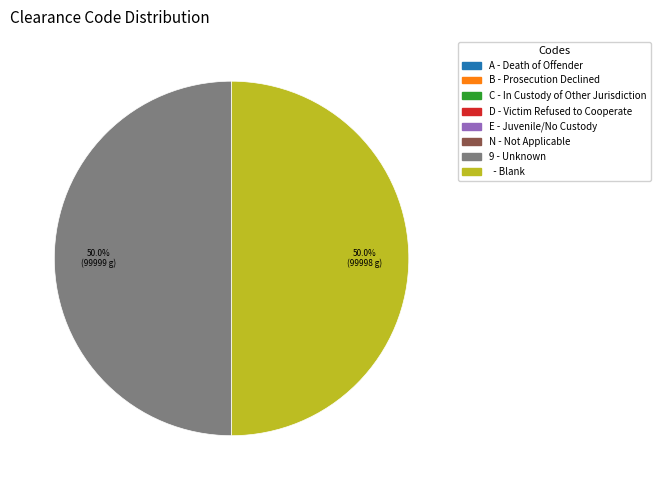

Which slice is the largest?

9